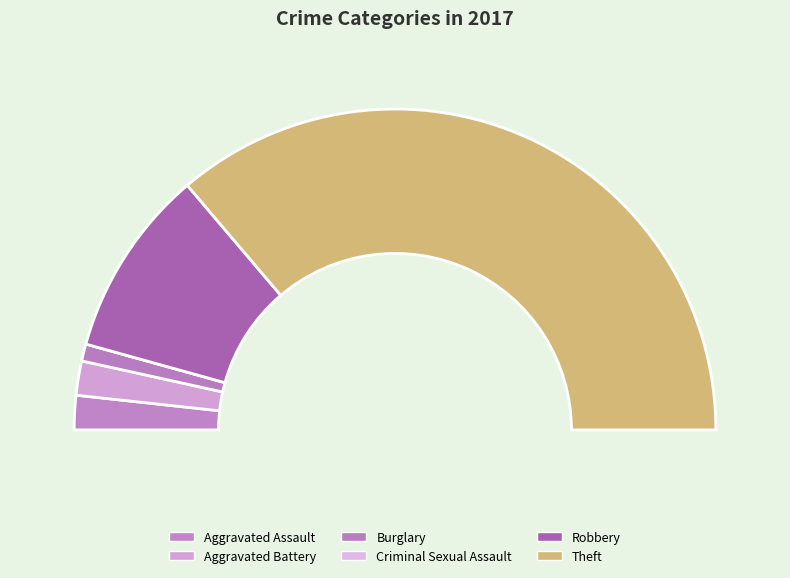

Which category accounts for the majority?

Theft